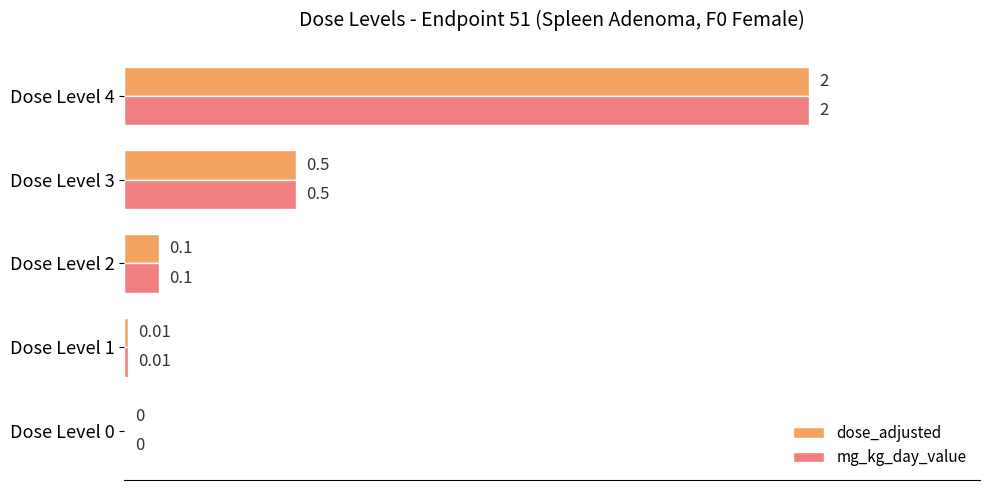

At which category is the sum across all series the highest?

Dose Level 4